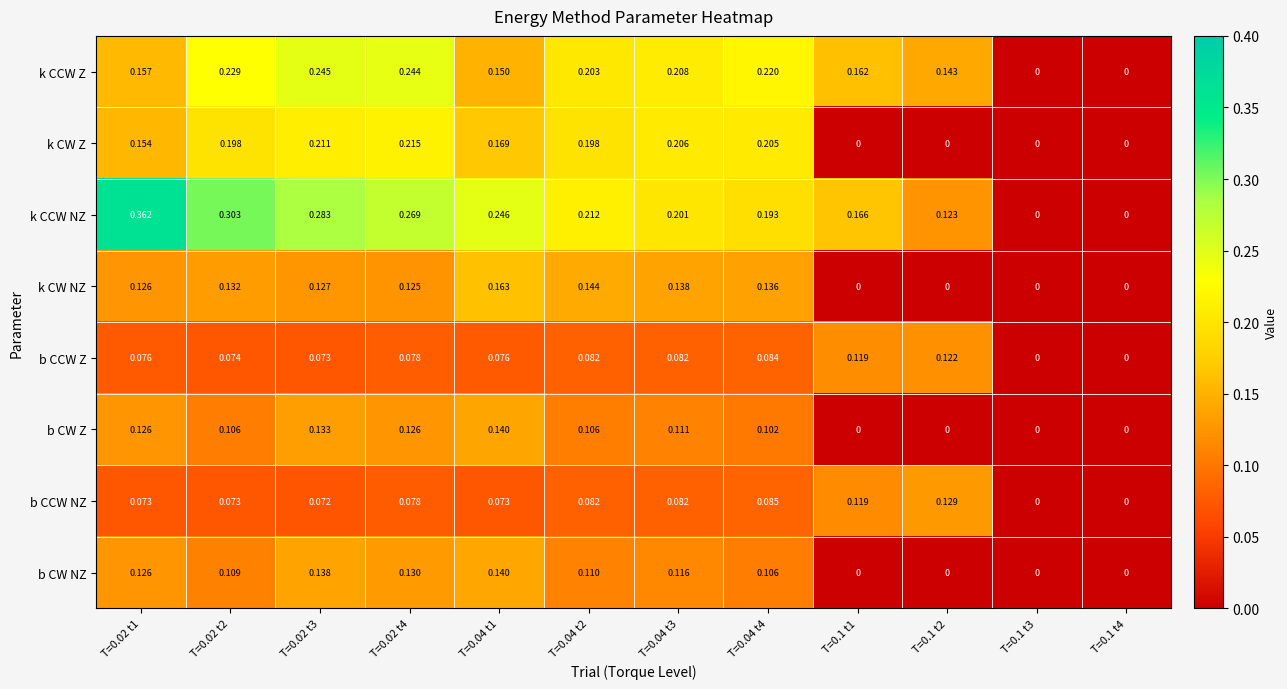

Which series changed the most between T=0.02 t3 and T=0.1 t3?

k CCW NZ